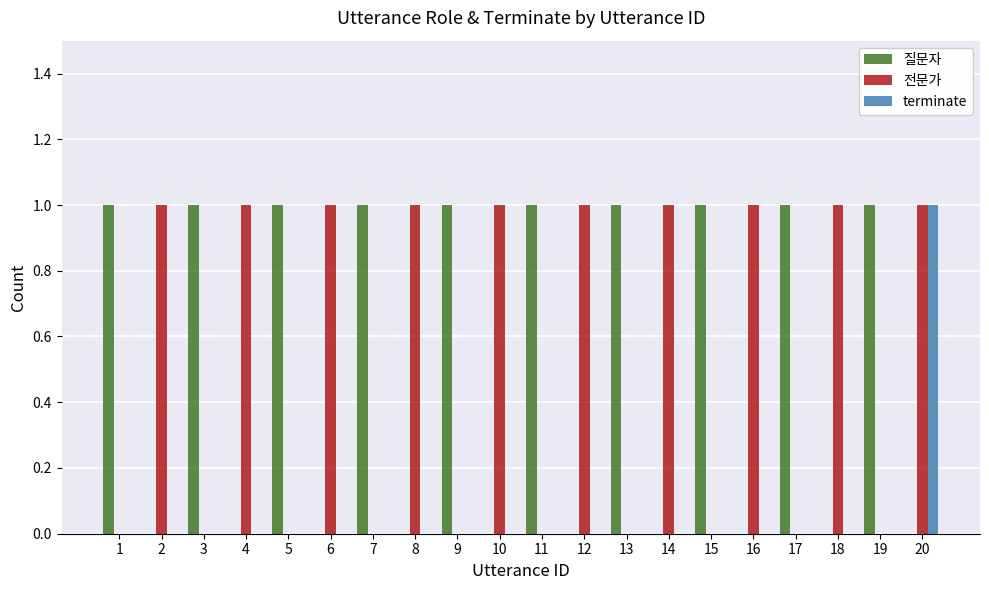

Is it true that 질문자 equals 0 at 10?

True